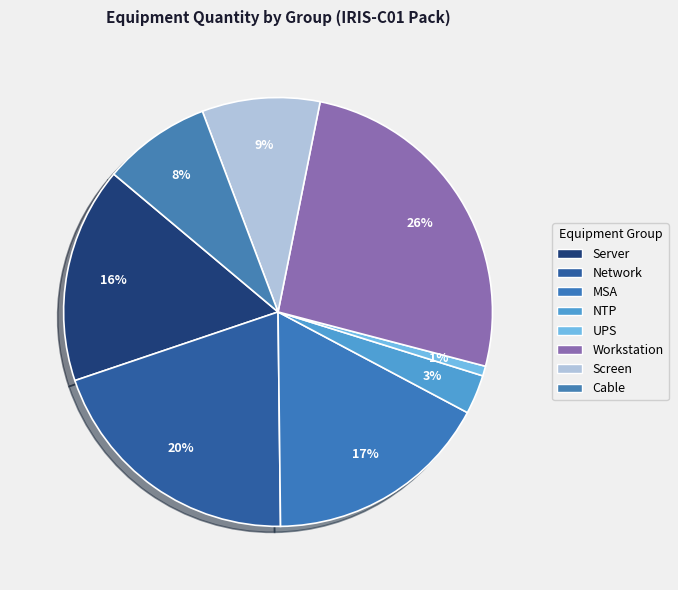

Do MSA and Workstation together represent more than half of the pie?

No